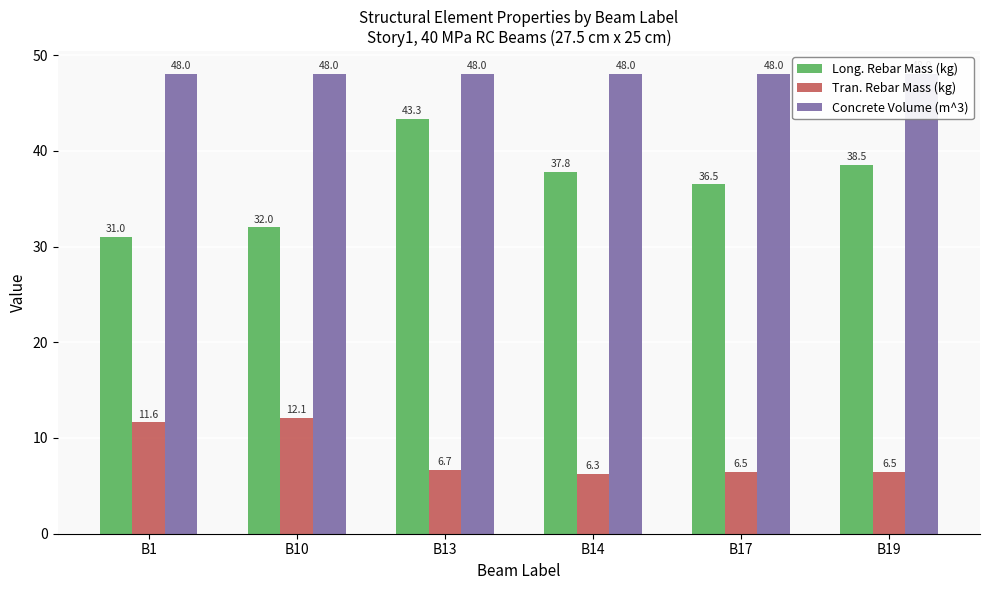

The value of Concrete Volume (m^3) at B13 is 48.0. True or false?

True